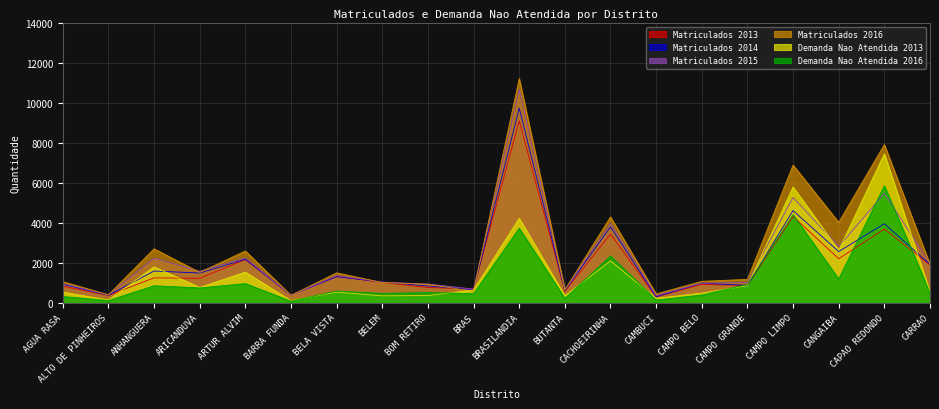

What is the difference between the highest and lowest values at CARRAO?

1466